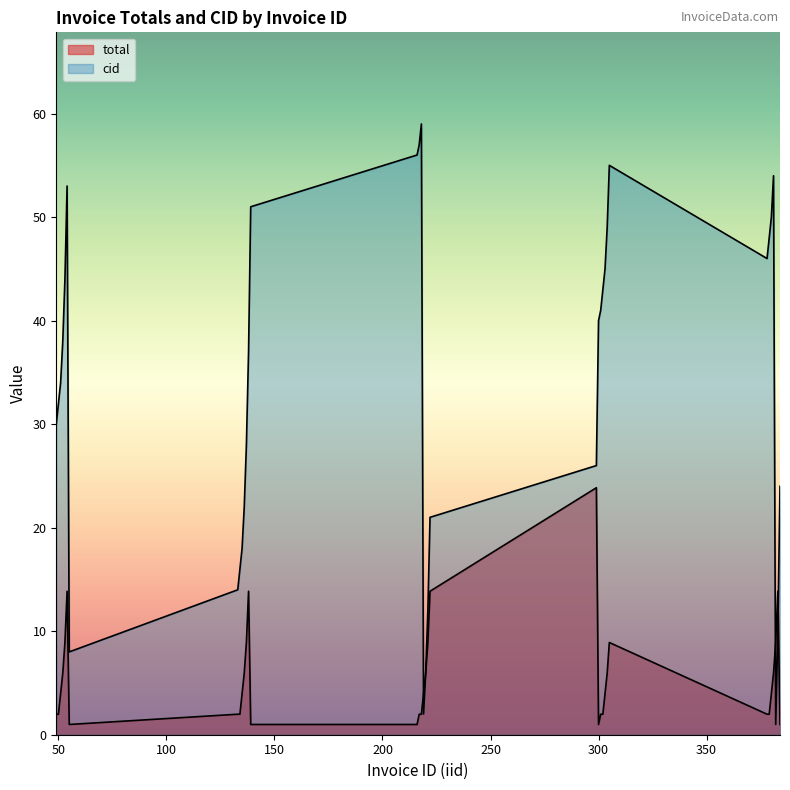

Which series has the largest range (max minus min)?

cid